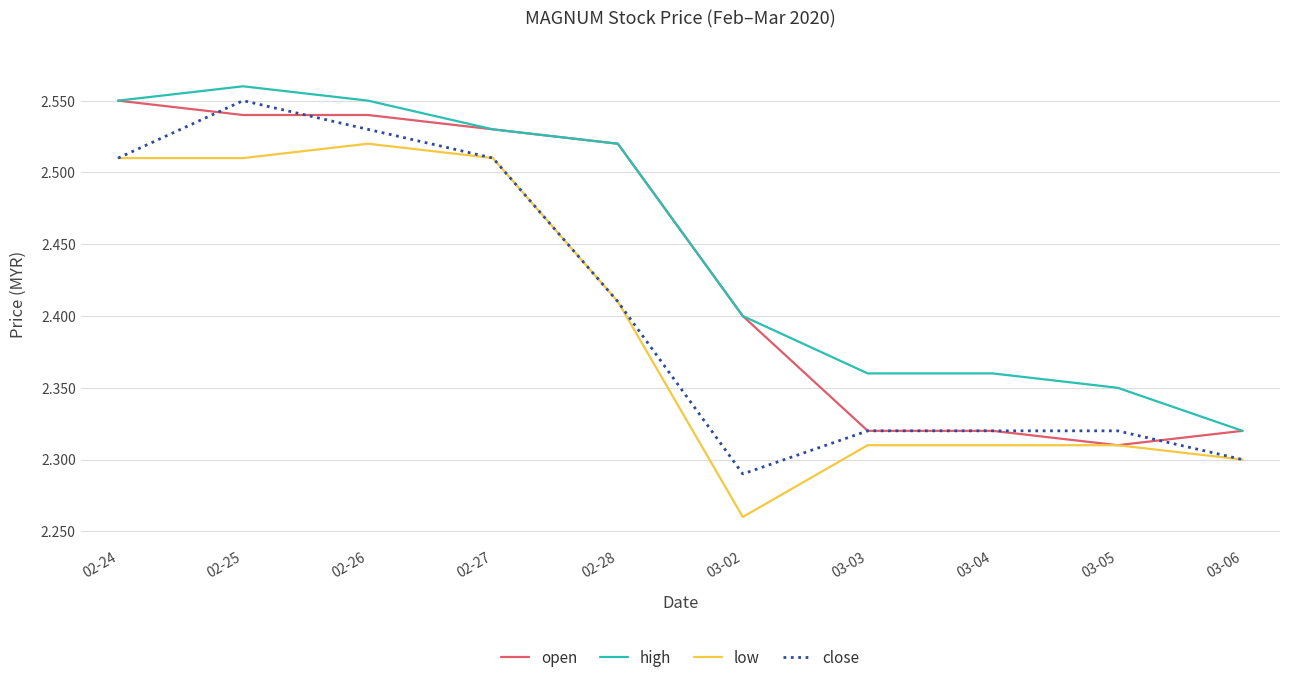

Which category has the highest value in the close series?

02-25